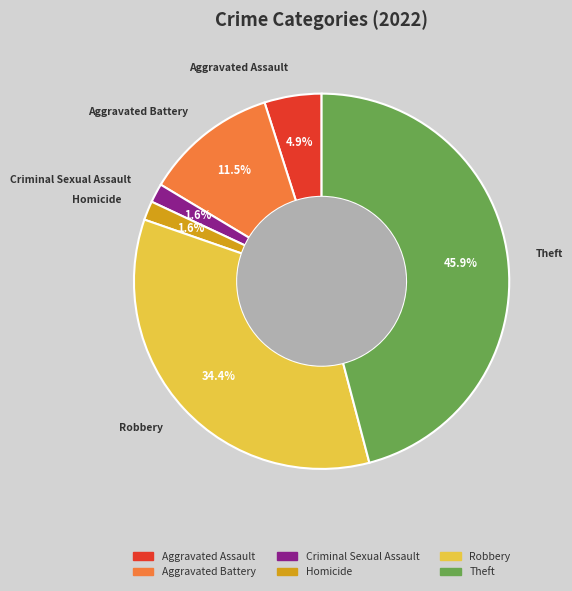

Is there a majority slice in this chart?

No